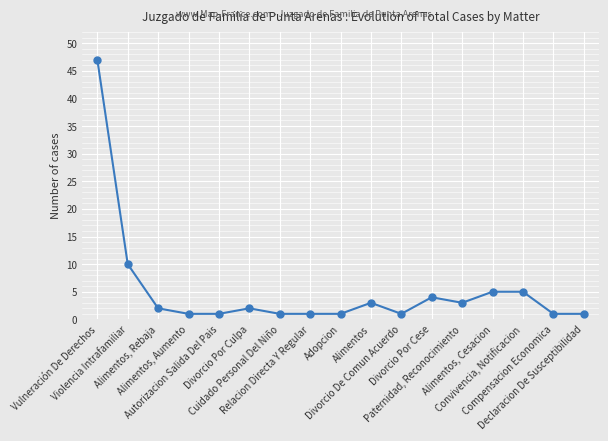

True or false: the data has more than 1 interior local peaks.

True